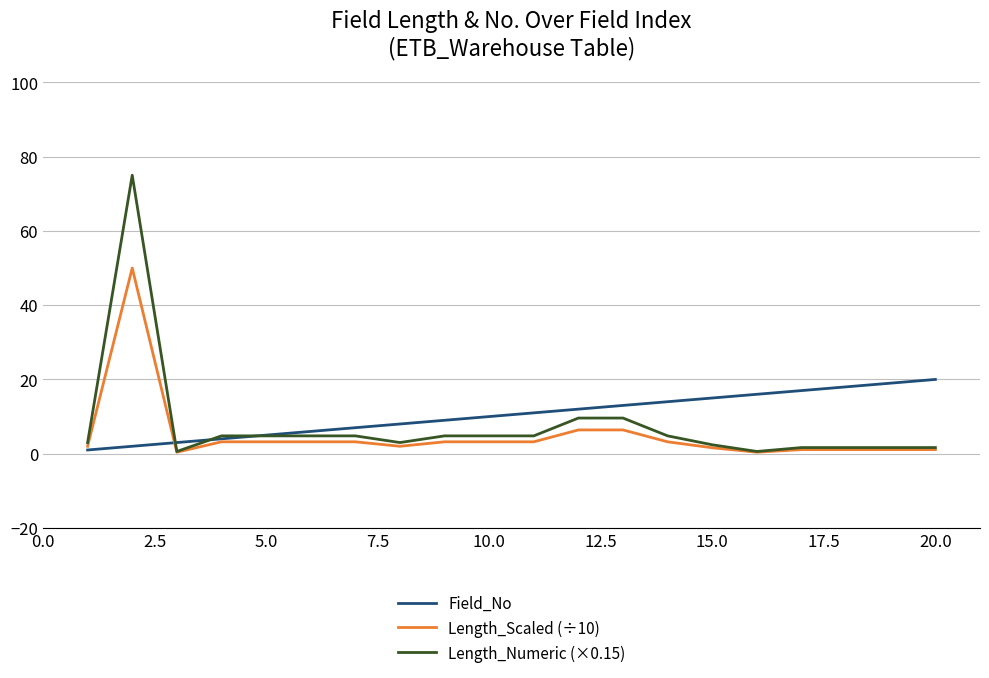

What is the sum of all Length_Scaled (÷10) values?

99.2